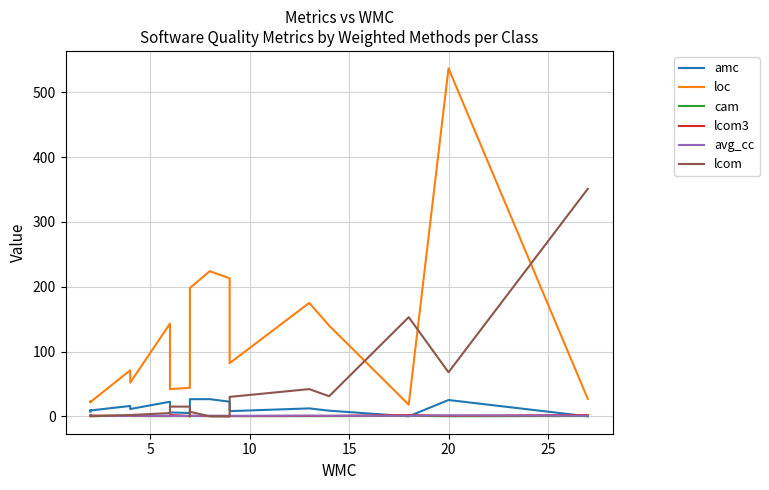

True or false: loc and lcom3 cross at least once.

False